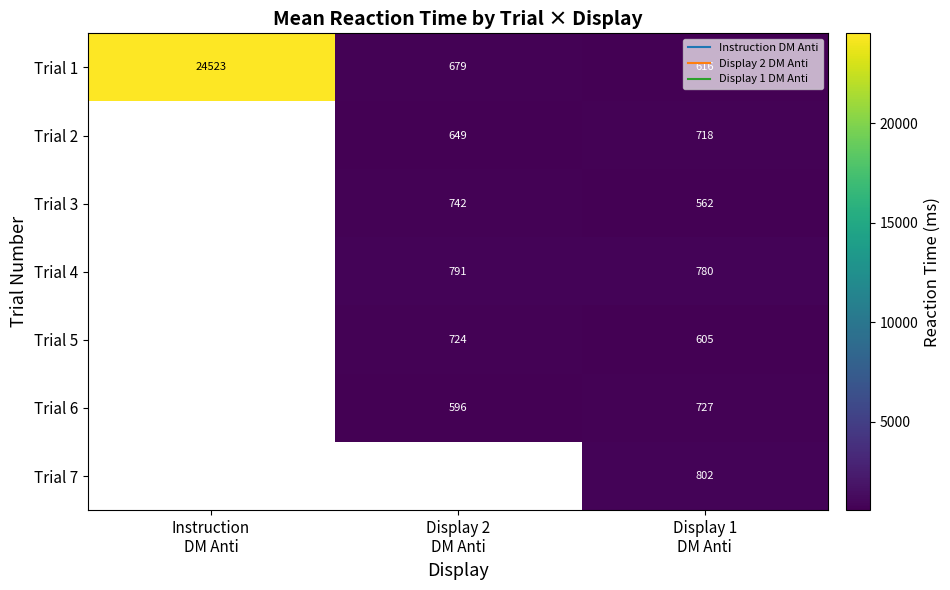

Between Instruction DM Anti and Display 2 DM Anti, which series saw the biggest shift?

Trial 1